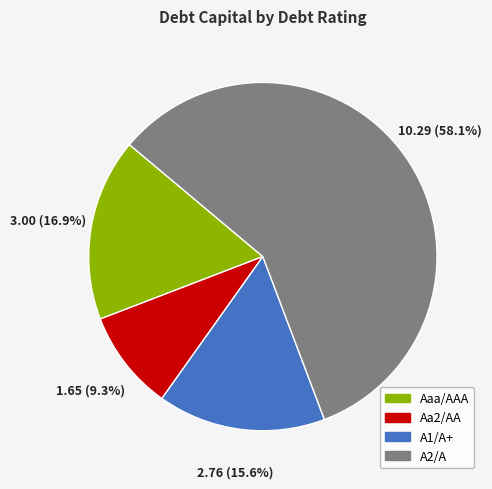

What percentage do Aaa/AAA and A2/A together represent?

75.1%